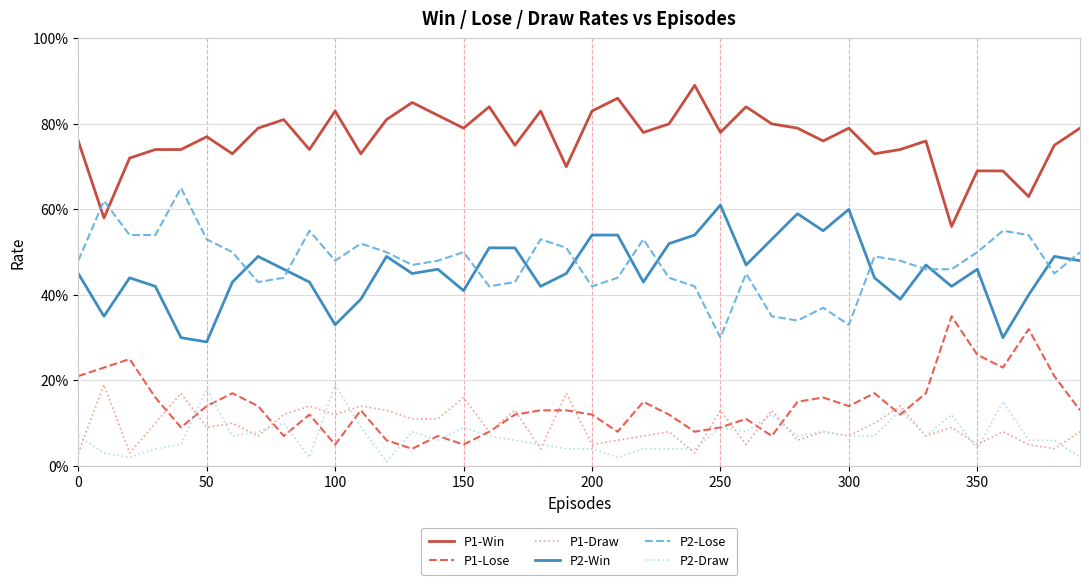

How many intersections are there between P1-Lose and P2-Draw?

14